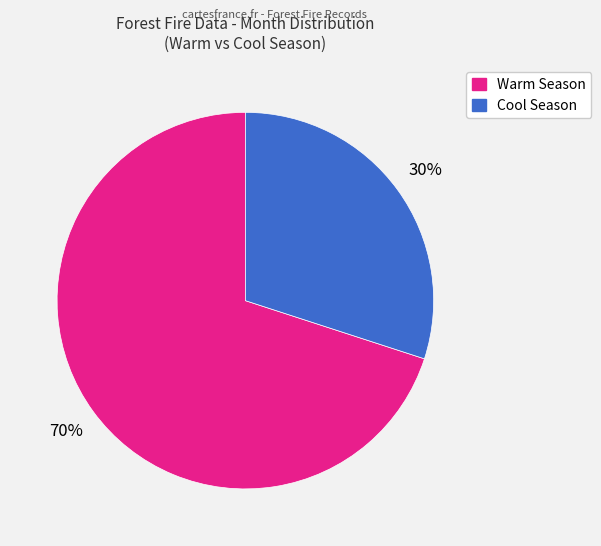

Does any single category account for the majority?

Yes